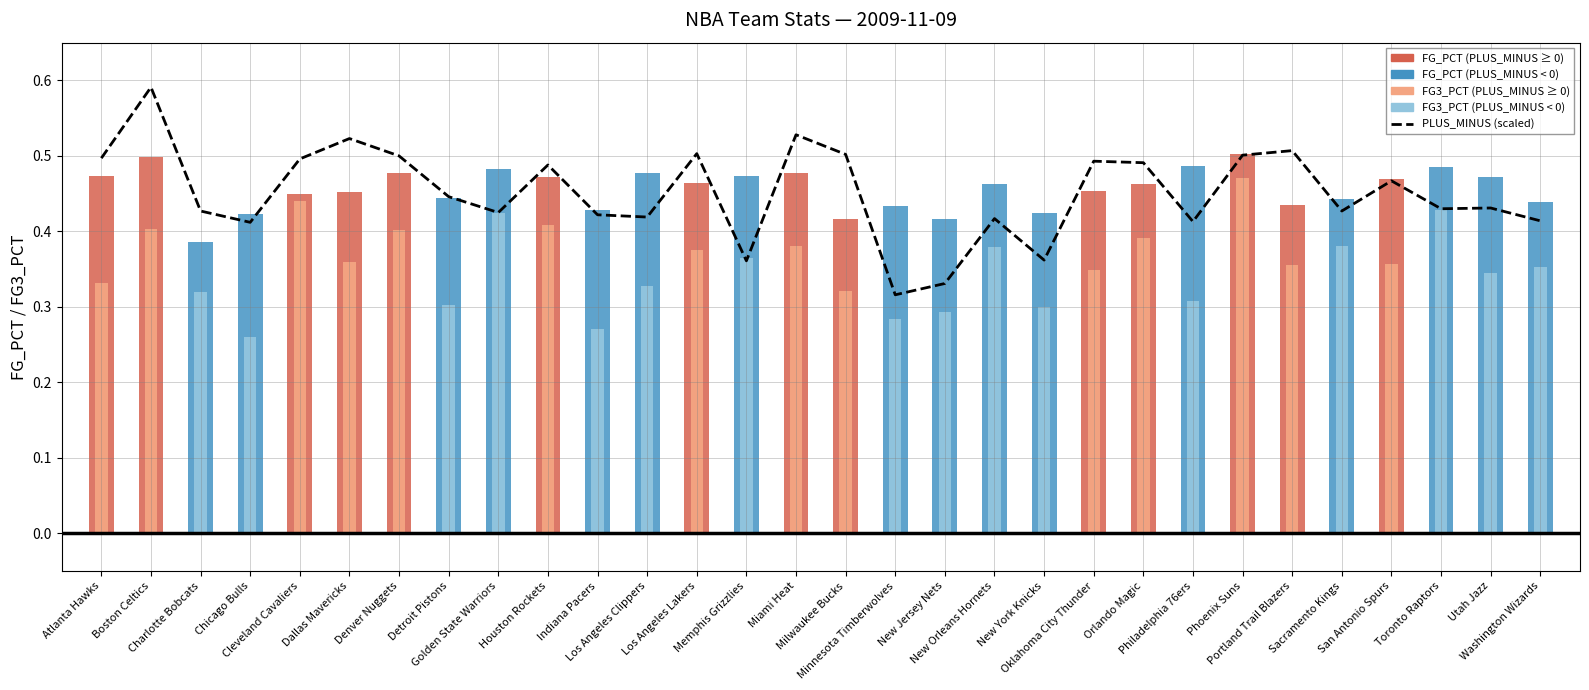

What is the value of the 20th bar from the left?

0.4